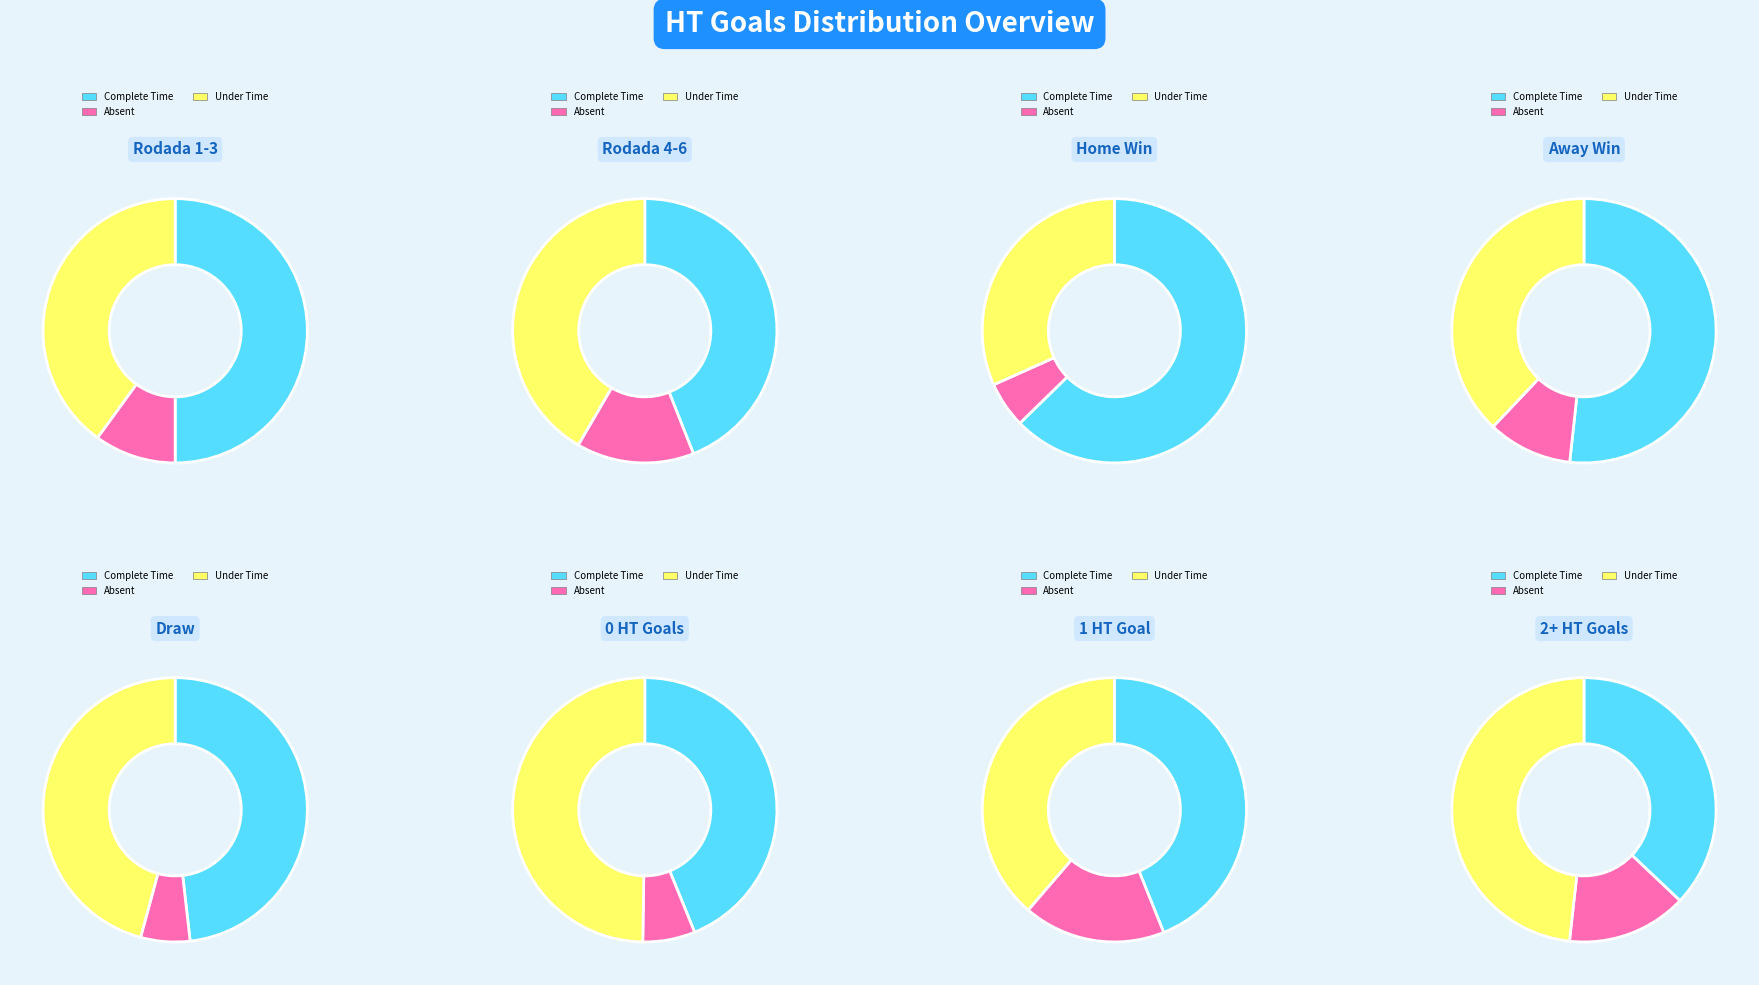

What is the change in value from HT_Goals_H=0 to HT_Goals_H=2?

-49